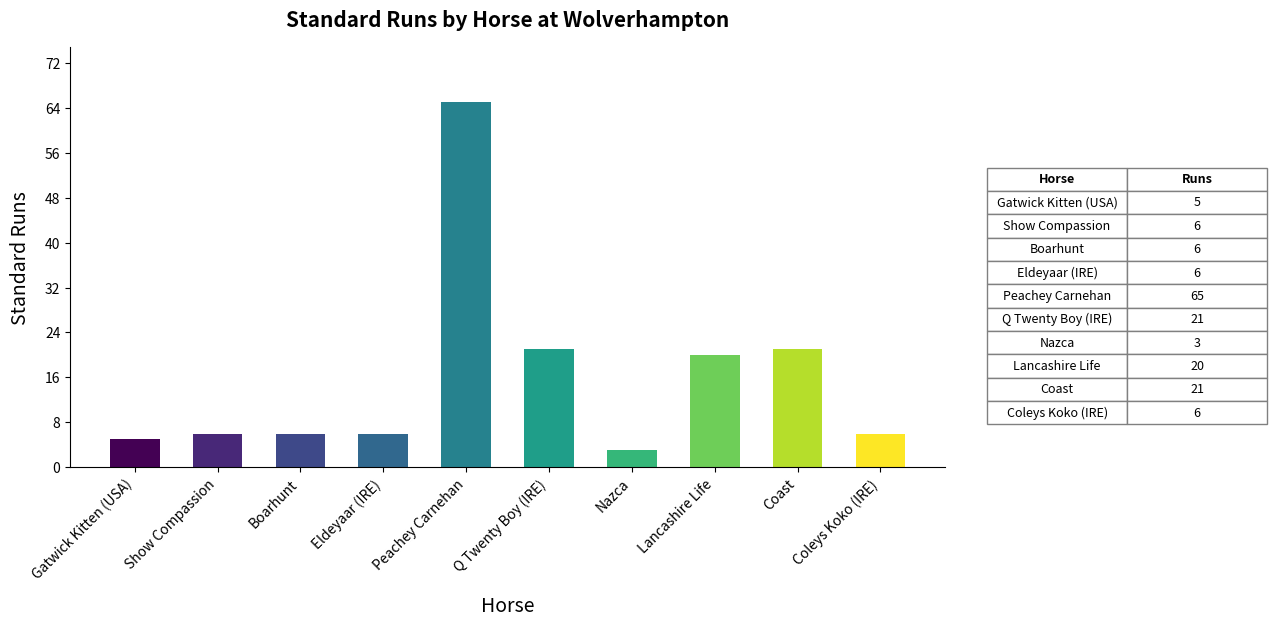

Which category has the lowest value across all series?

Nazca